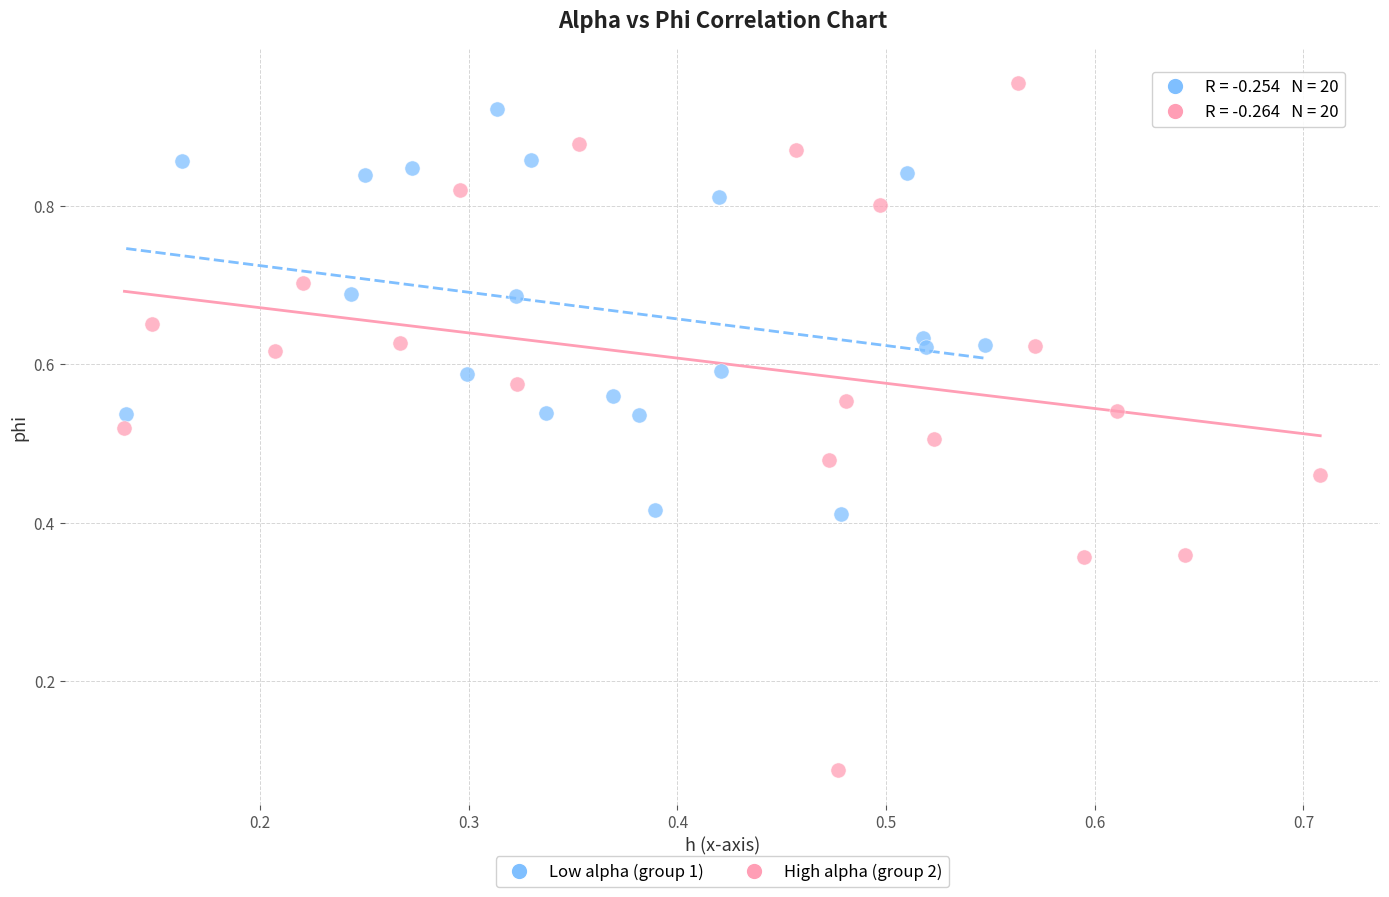

Which series contains the highest Y value?

High alpha (group 2)